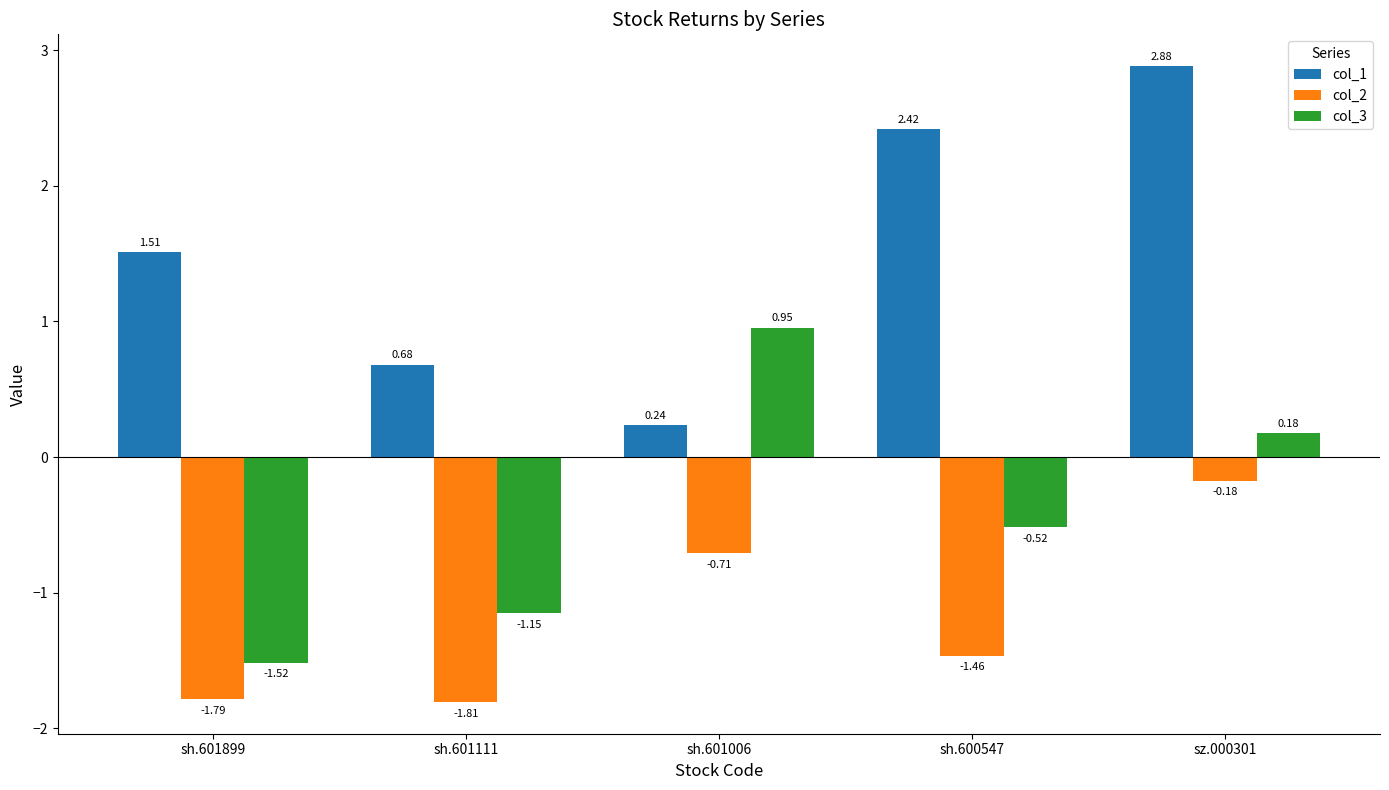

The col_2 series shows -0.9 at sh.601111. True or false?

False